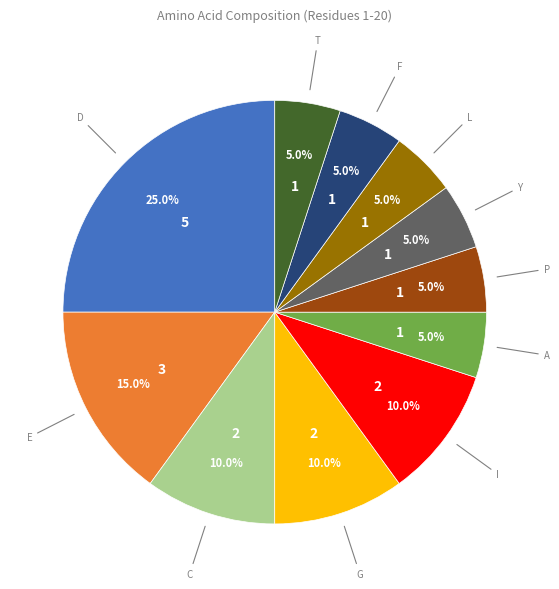

Does any single category account for the majority?

No